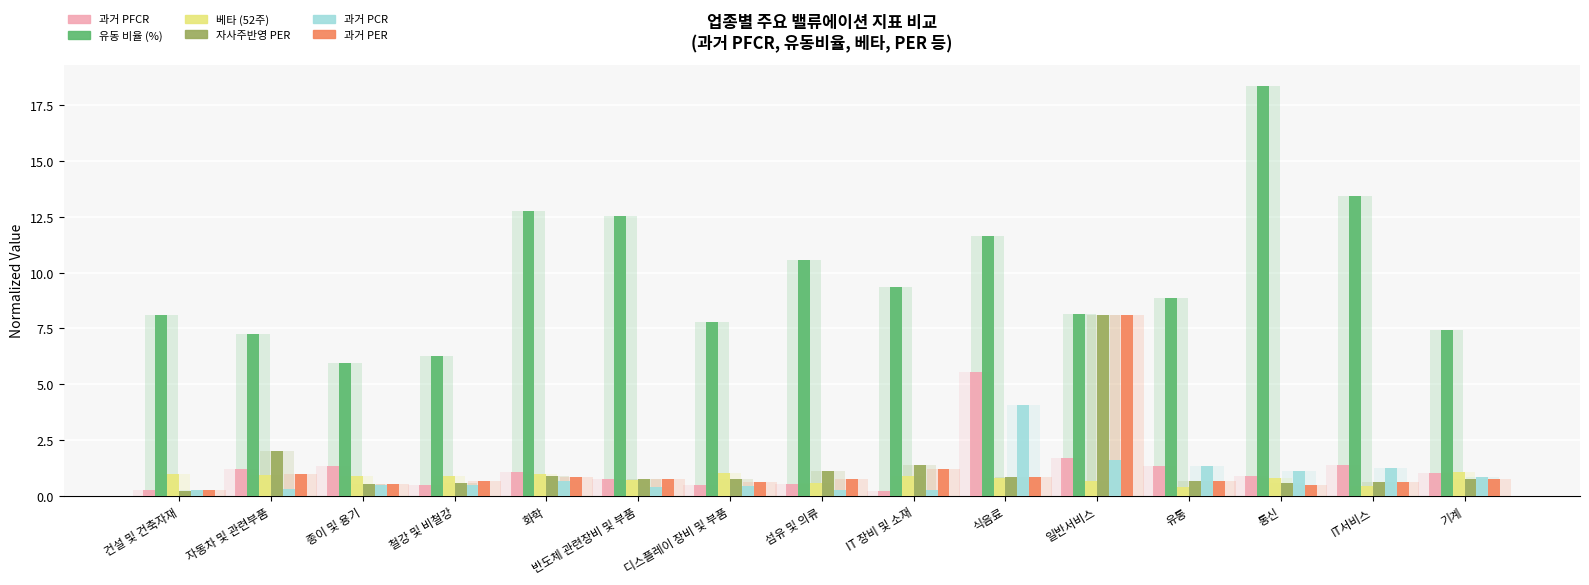

Which series has the largest total across all categories?

유동 비율 (%)